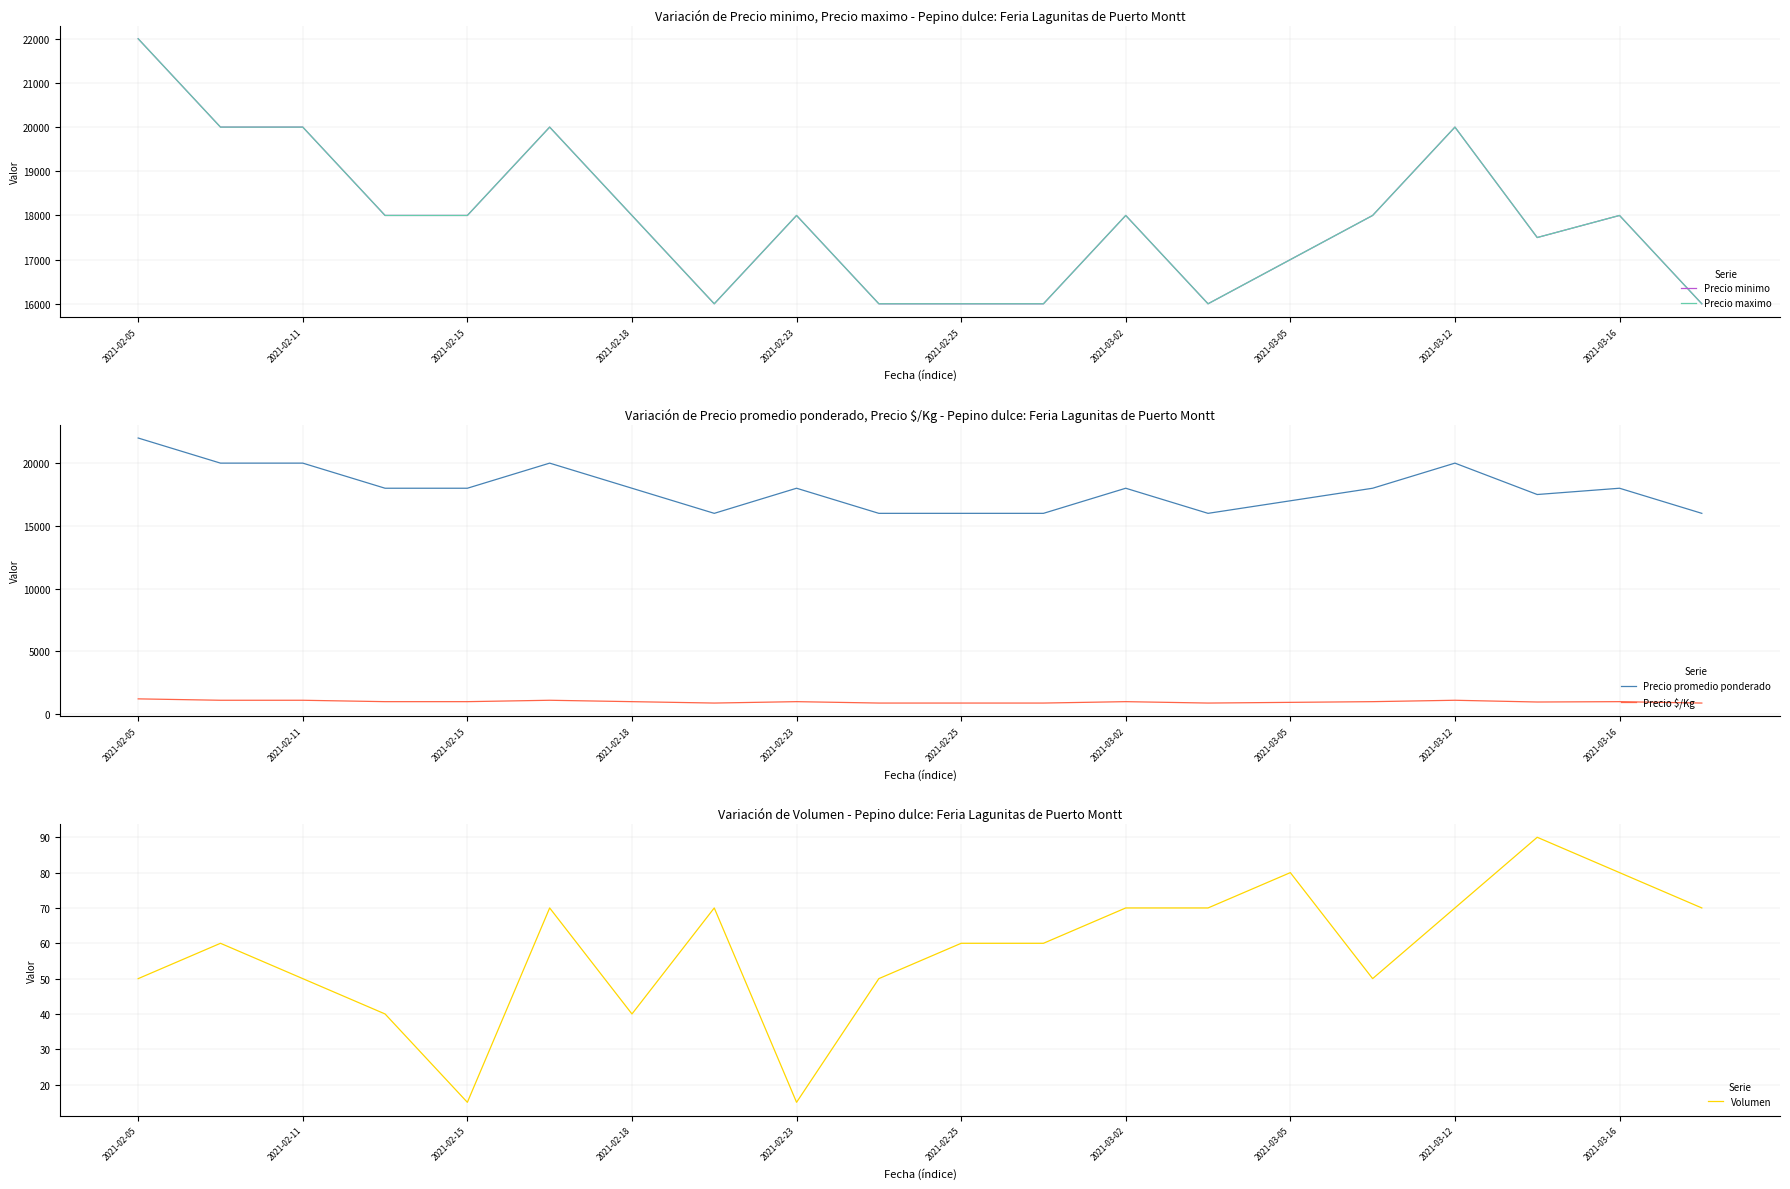

True or false: Precio minimo and Precio maximo intersect in this chart.

False